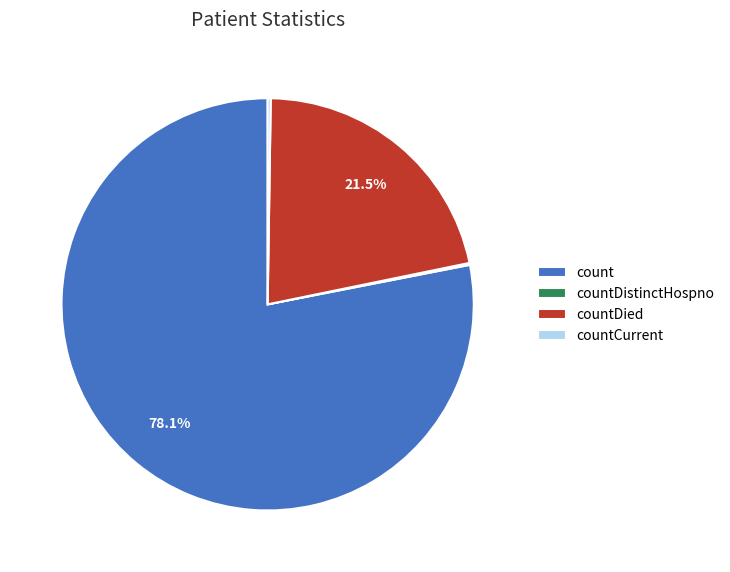

Does any single category account for the majority?

Yes